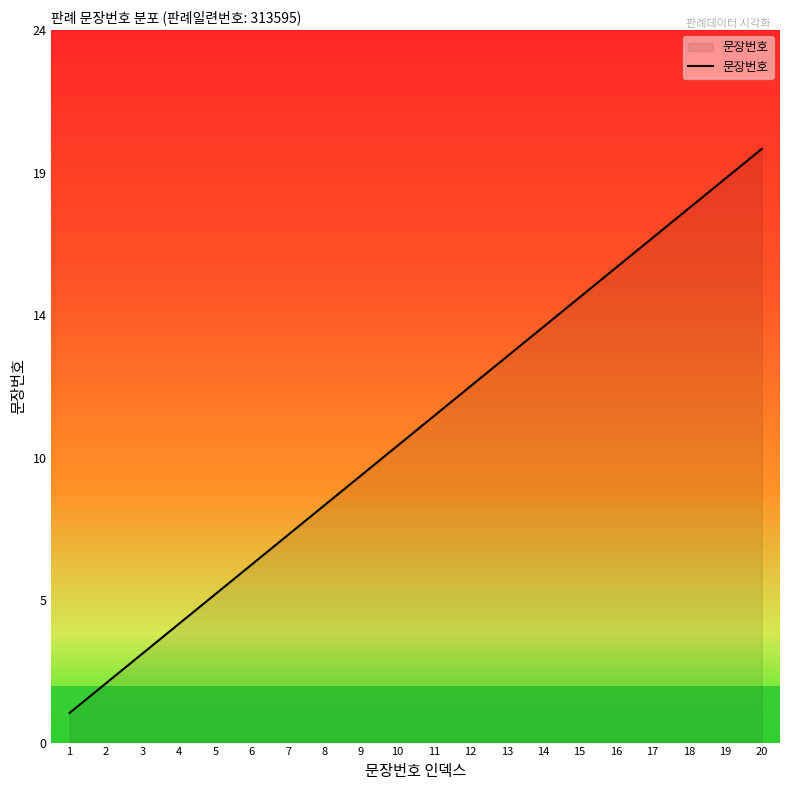

The value at 10 is 10. True or false?

True